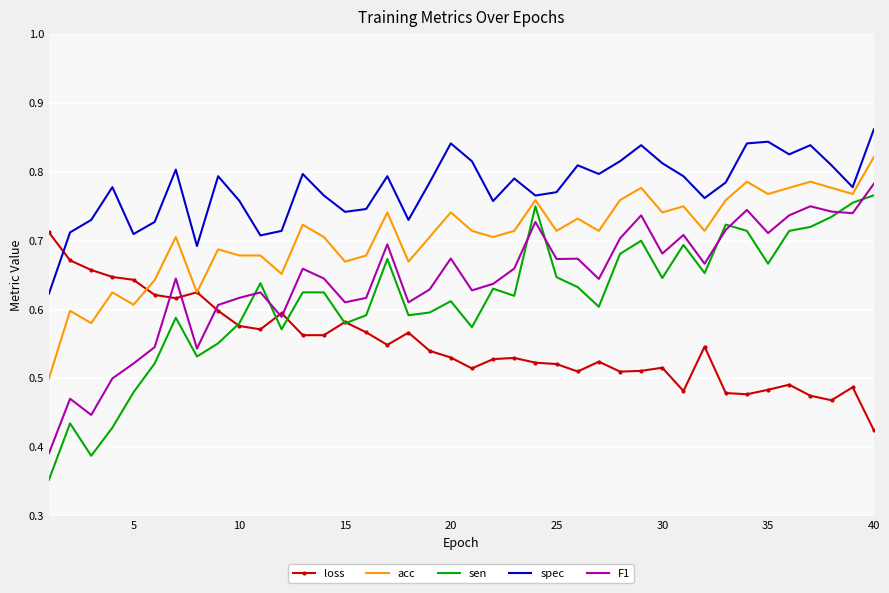

Which series ends up on top after the final intersection of loss and spec?

spec